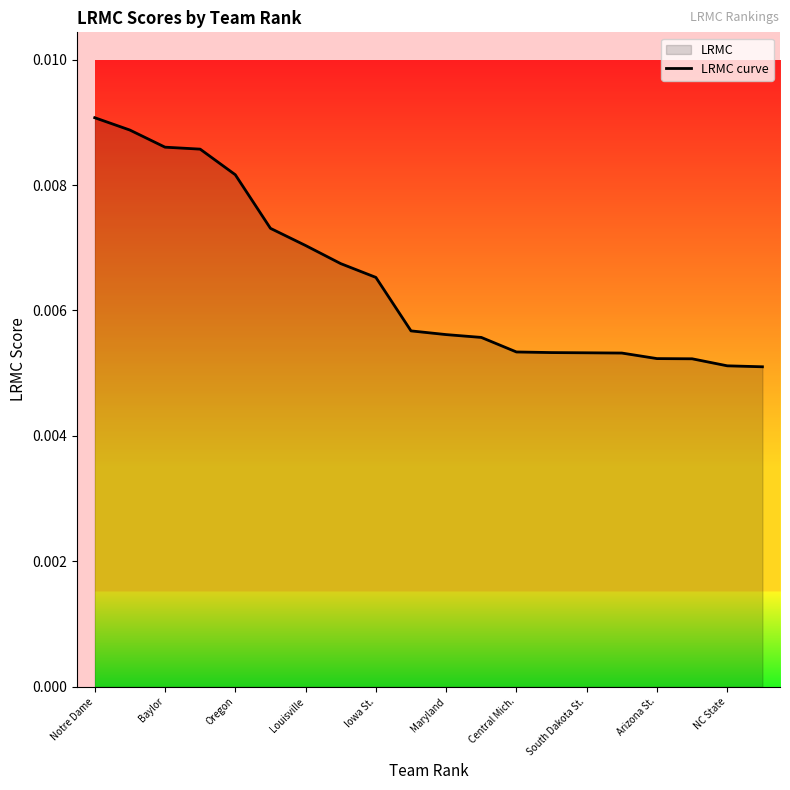

The value at Iowa St. is 0.0. True or false?

False